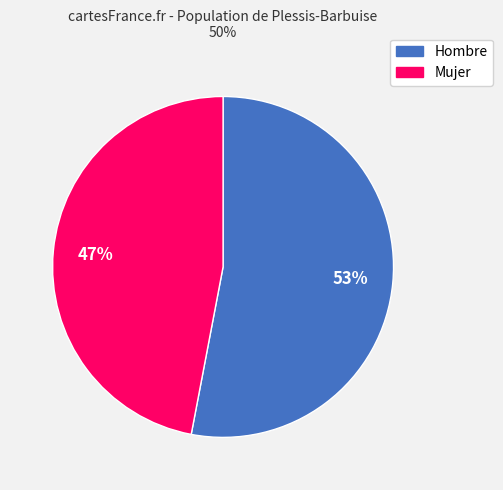

Is it true that Mujer is 34% of the pie?

False